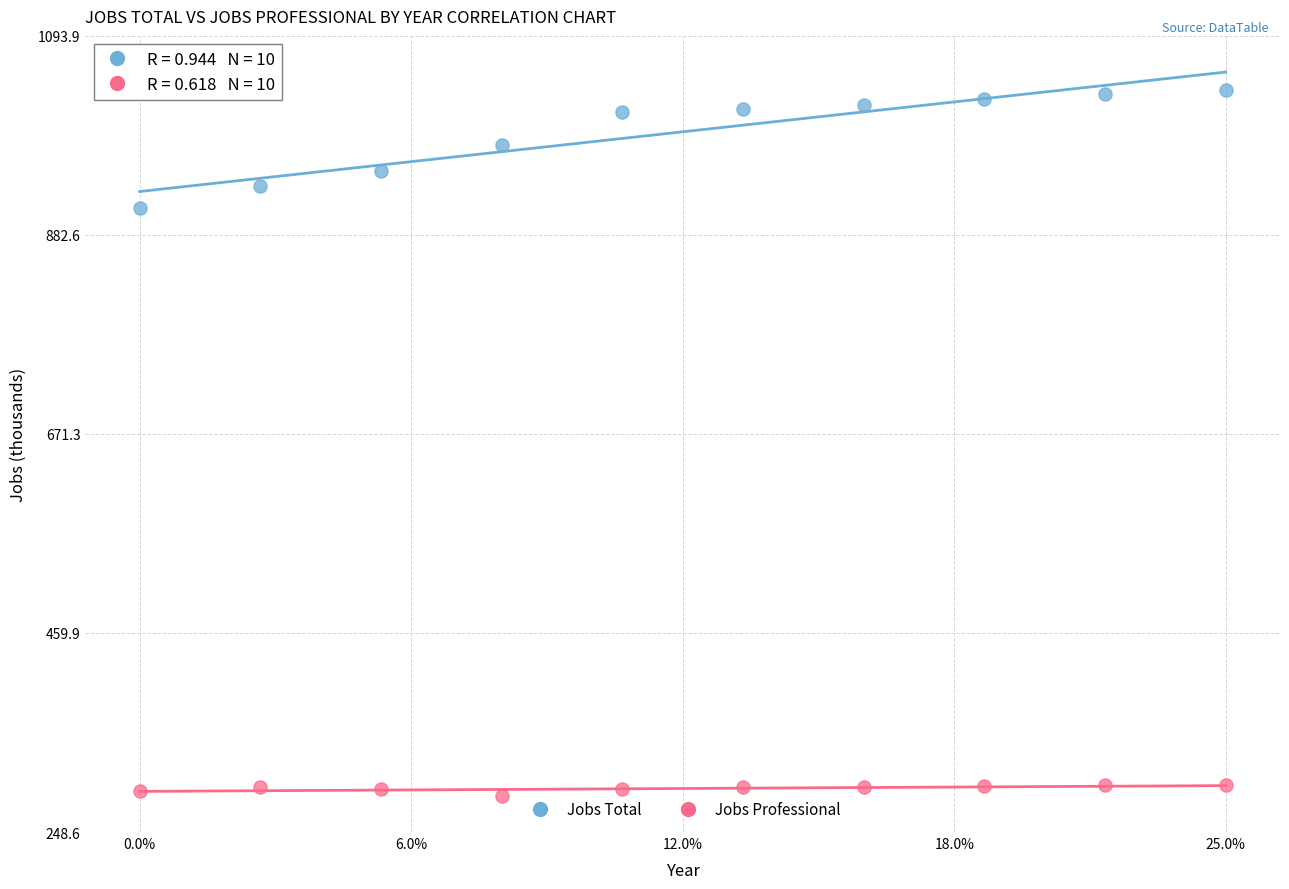

Across all data points, what is the range of Y values (max minus min)?

750